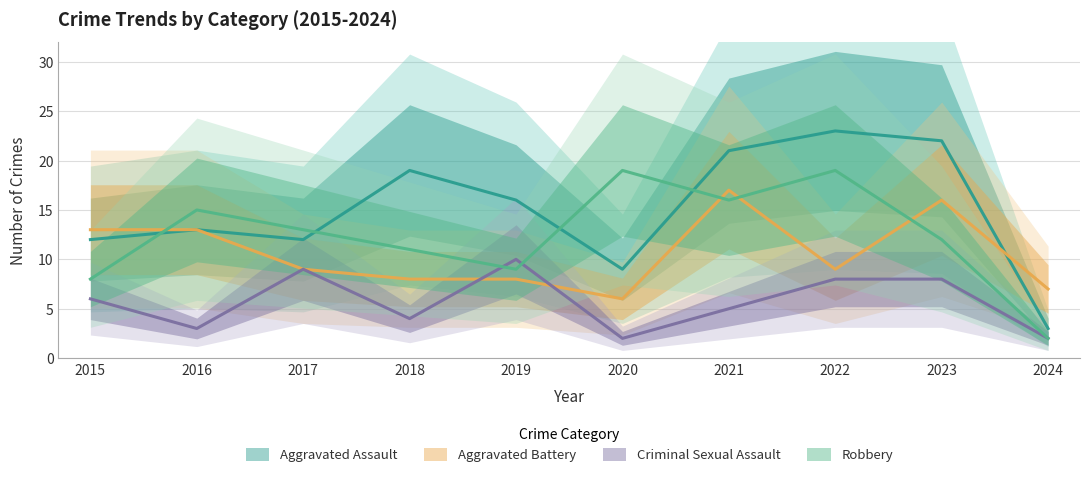

Rank the categories by Criminal Sexual Assault value from highest to lowest.

2019, 2017, 2022, 2023, 2015, 2021, 2018, 2016, 2020, 2024